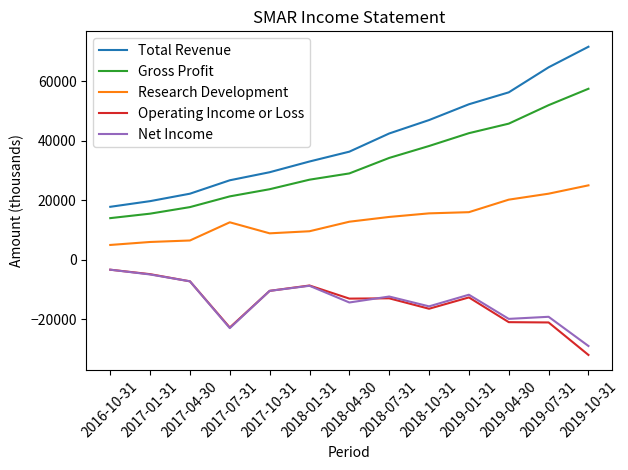

True or false: Research Development and Net Income intersect in this chart.

False